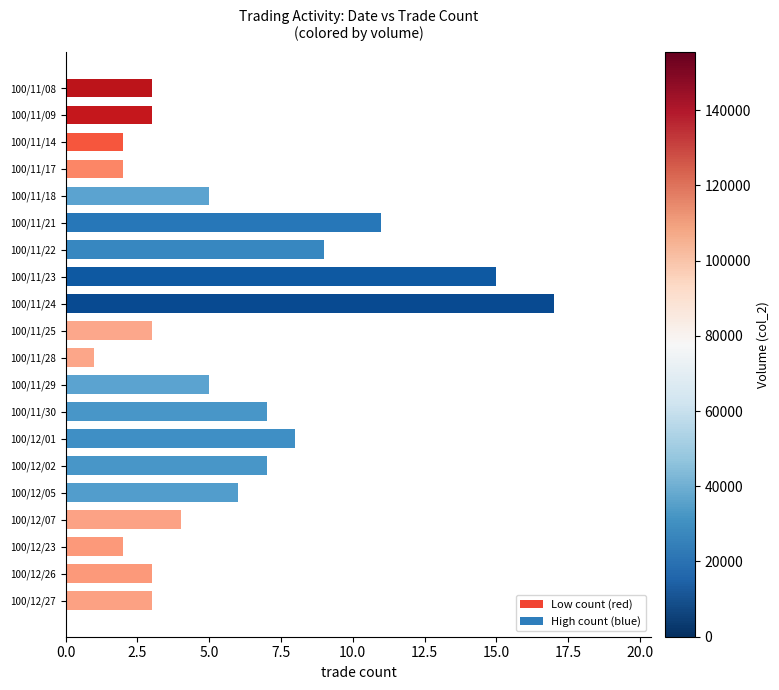

Which label corresponds to the largest value in the chart?

100/11/24